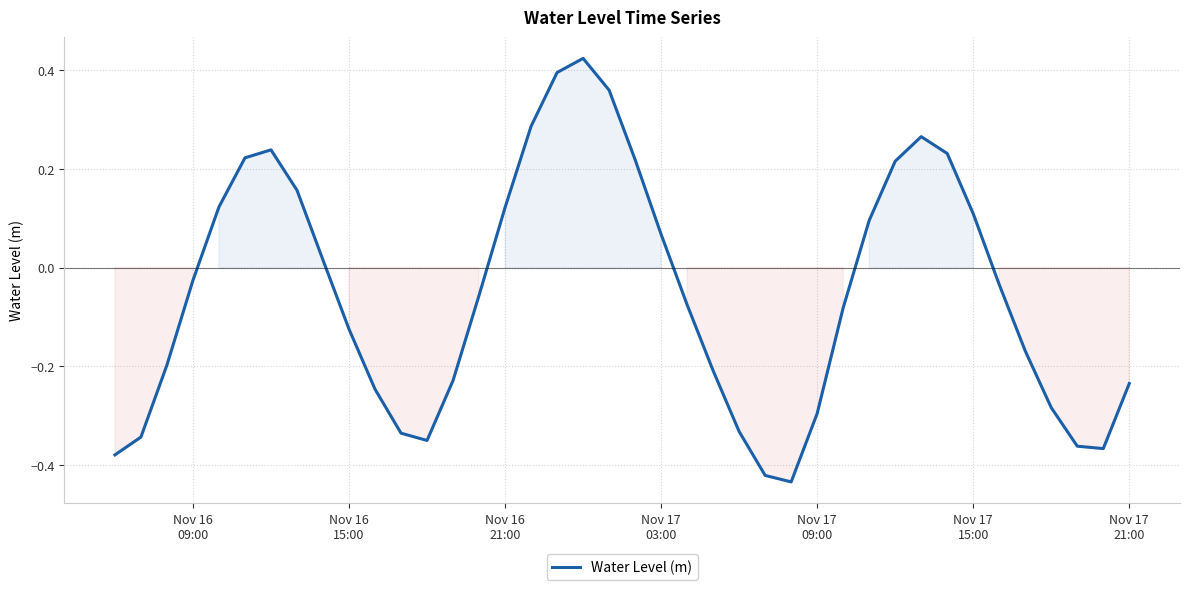

What is the difference between the maximum and minimum values?

0.9